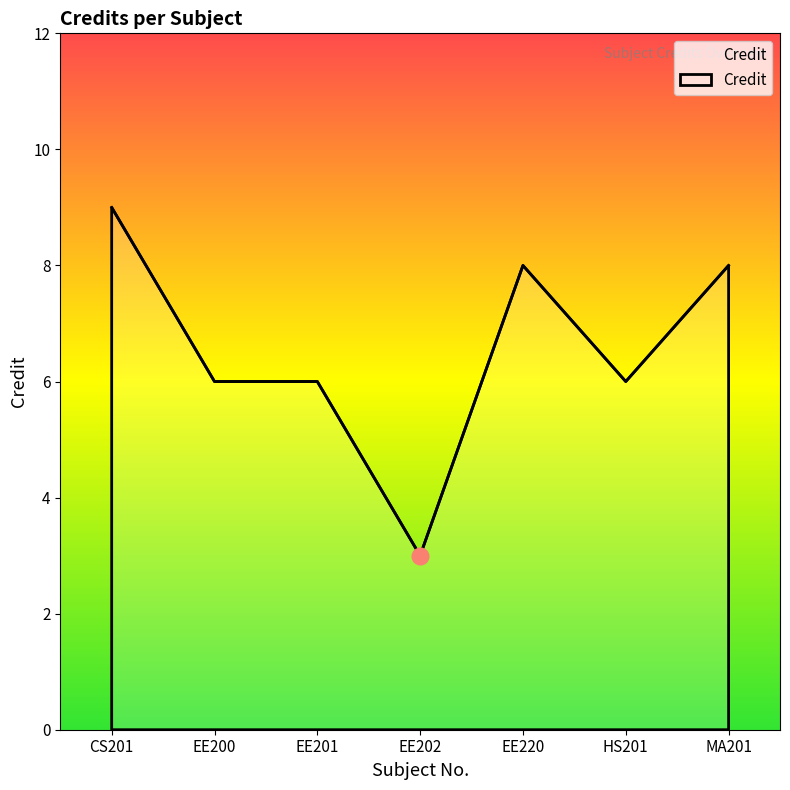

Does the chart display data point markers on the line(s)?

No